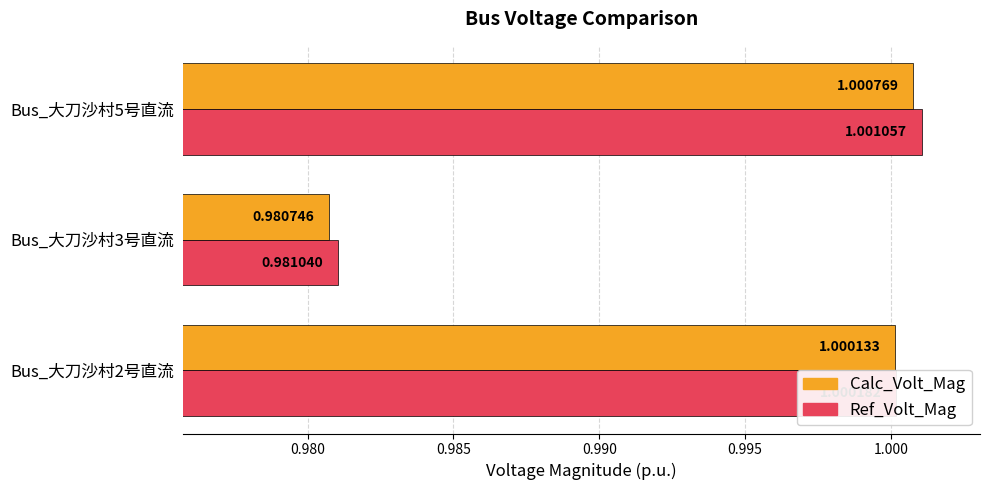

Which category has the lowest value in the Calc_Volt_Mag series?

Bus_大刀沙村3号直流